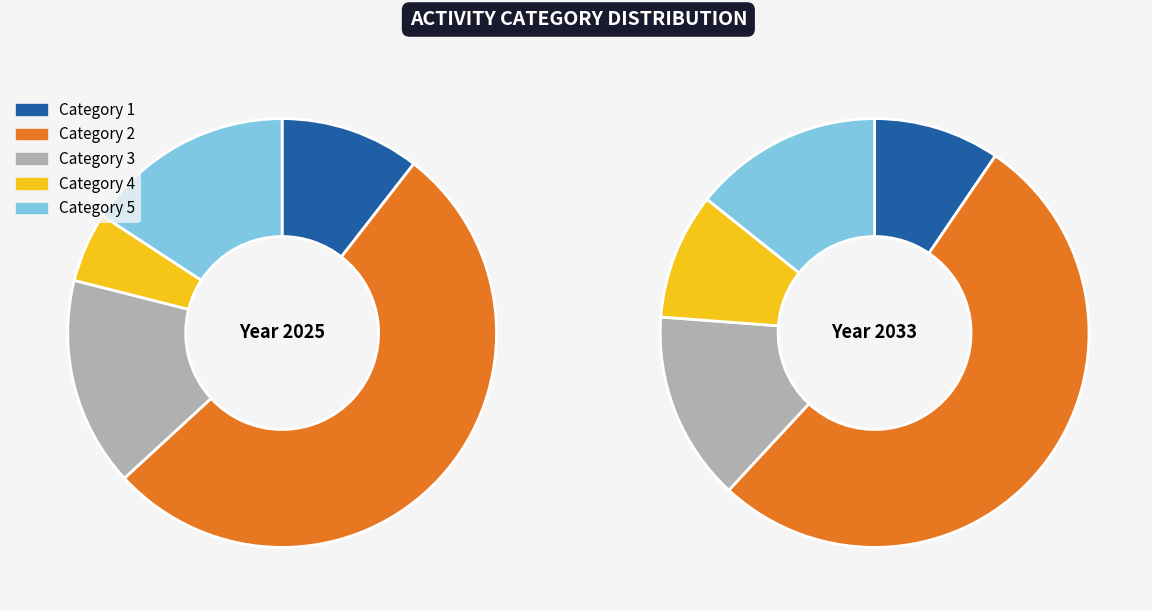

Which category has the smallest portion of the pie?

4